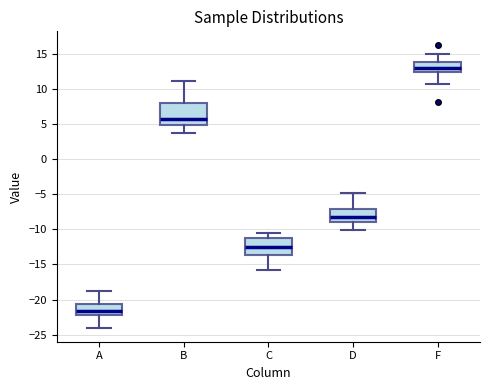

Which box is the tallest, from its lower edge to its upper edge?

B